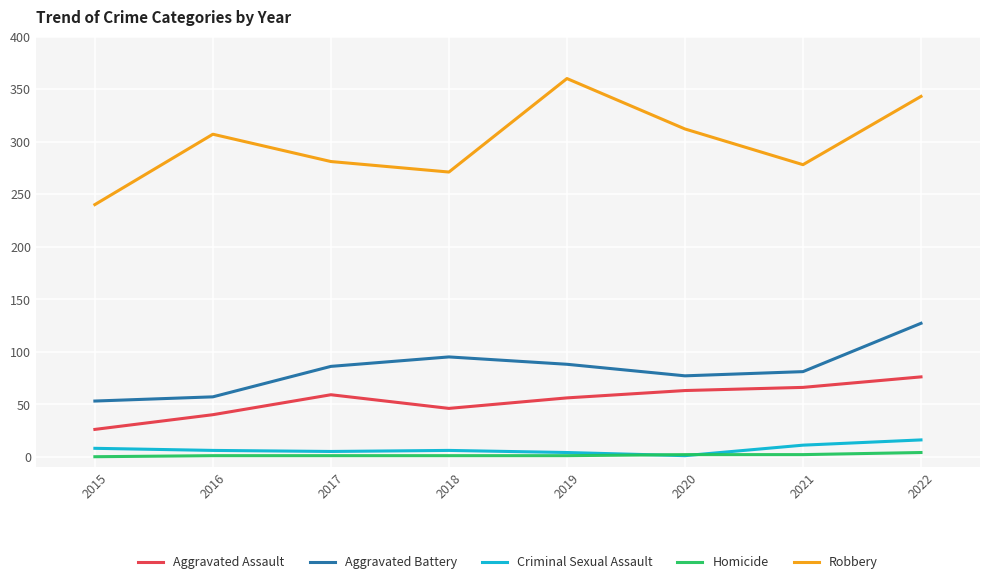

Which series has the largest range (max minus min)?

Robbery